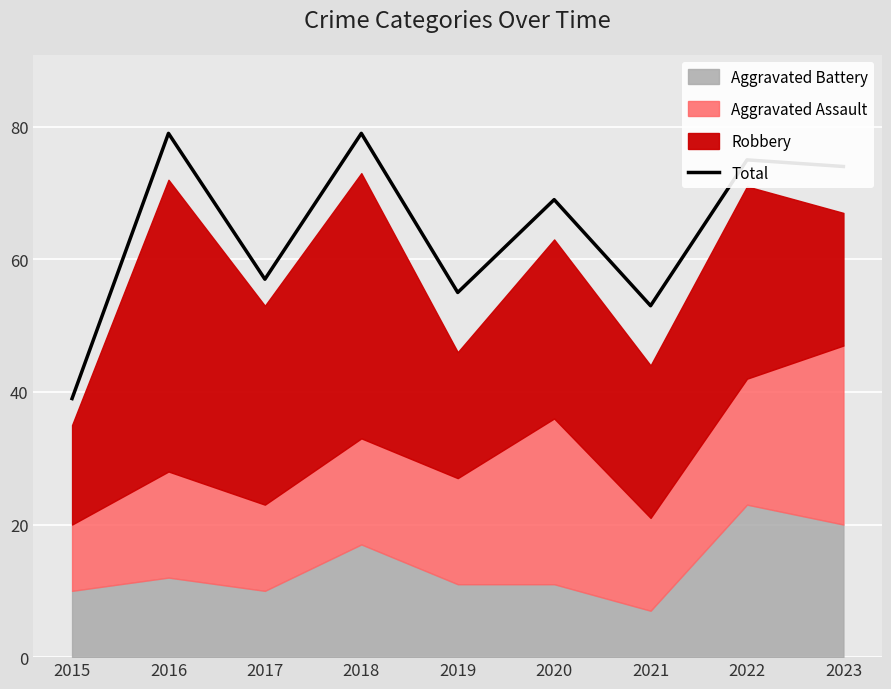

Rank the categories by value from highest to lowest.

2016, 2018, 2022, 2023, 2020, 2017, 2019, 2021, 2015